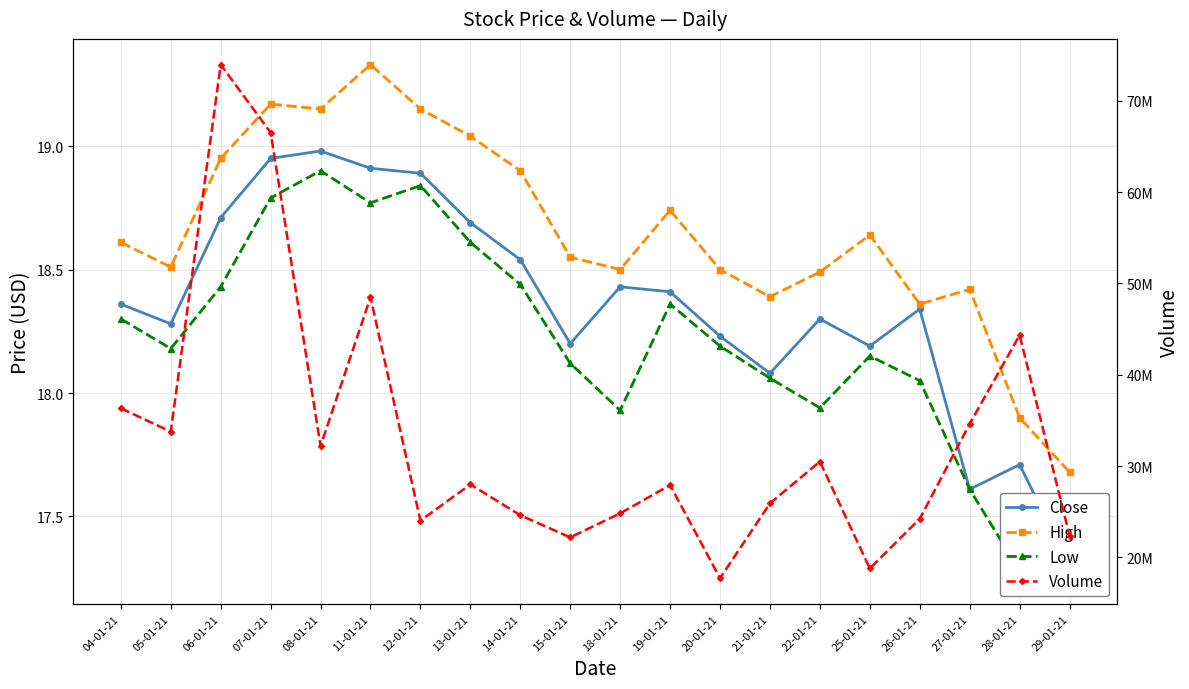

What is the sum of the Close values at 11-01-21 and 13-01-21?

37.6